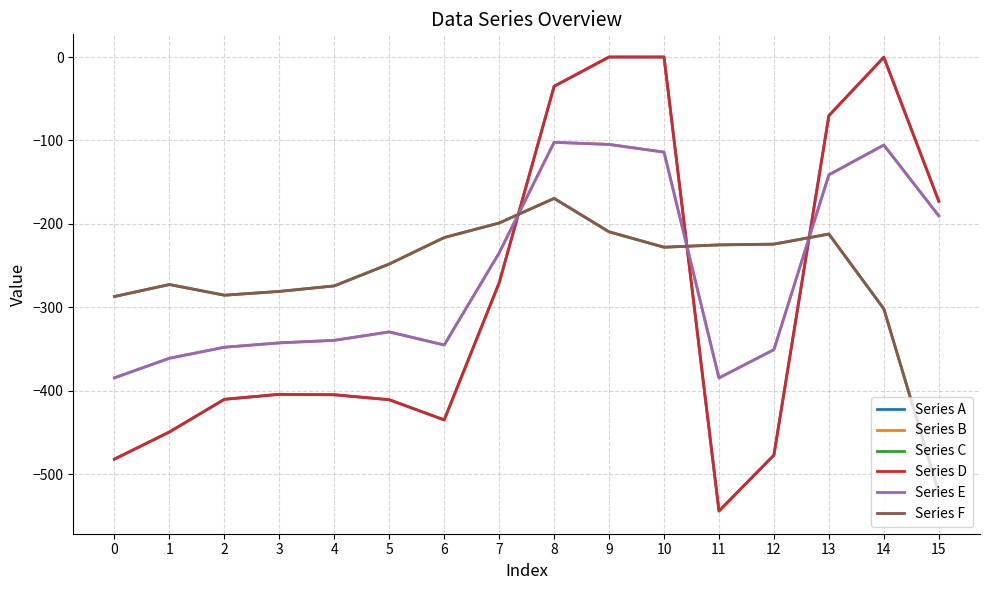

At 6, list the series in order from smallest to largest.

Series A, Series D, Series B, Series E, Series C, Series F